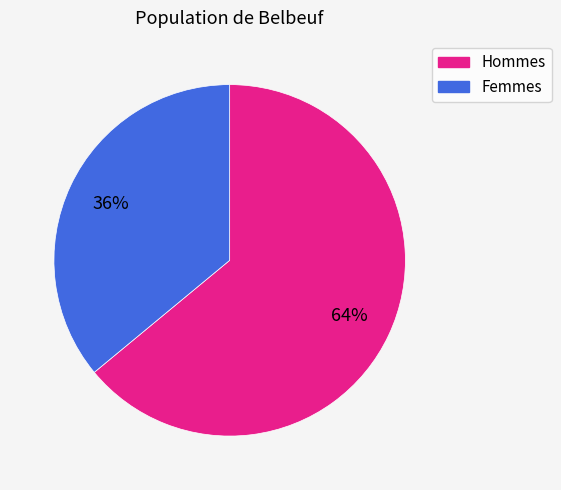

Which slice is the largest?

Hommes